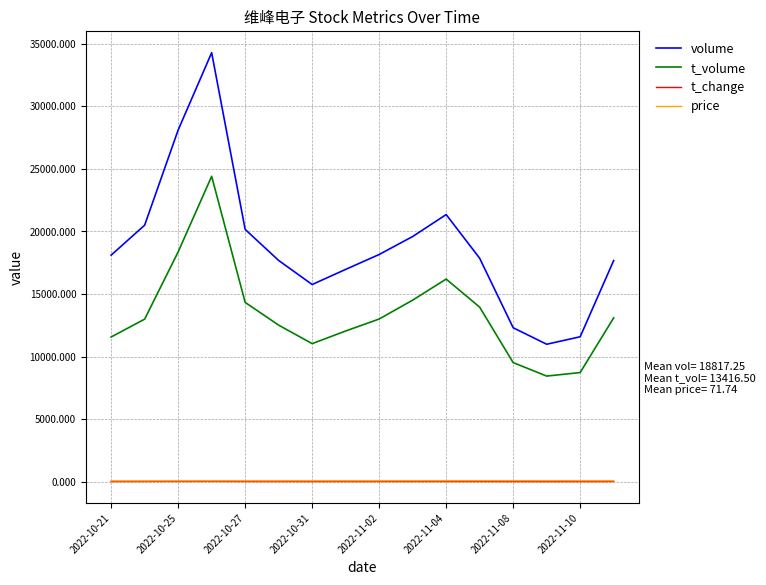

Which series has the largest total across all categories?

volume